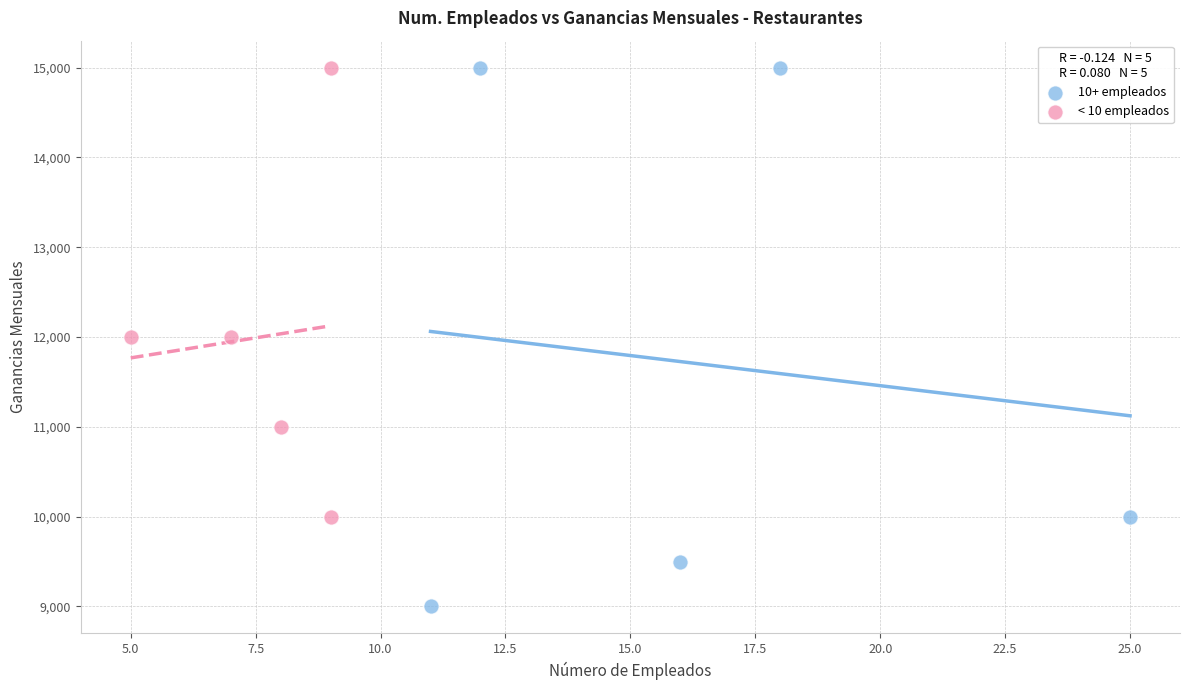

Which series has the largest Y range (max minus min)?

10+ empleados